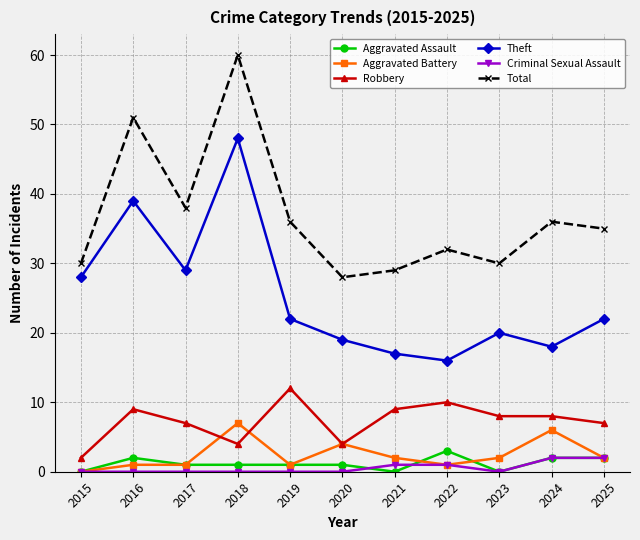

The value of Robbery at 2024 is 5. True or false?

False